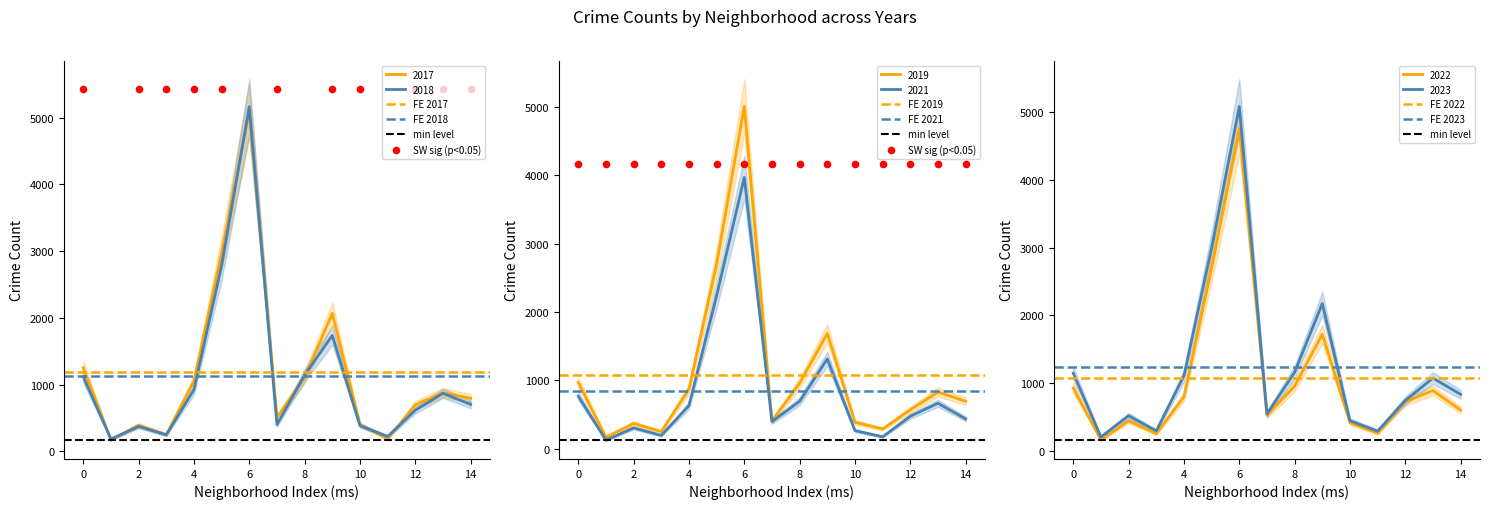

At how many categories does at least one series exceed 284?

14